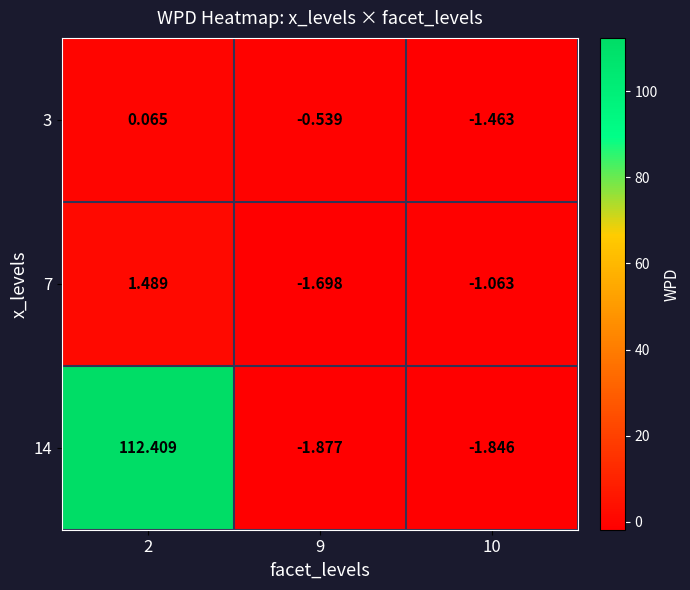

At which category is the sum across all series the highest?

2